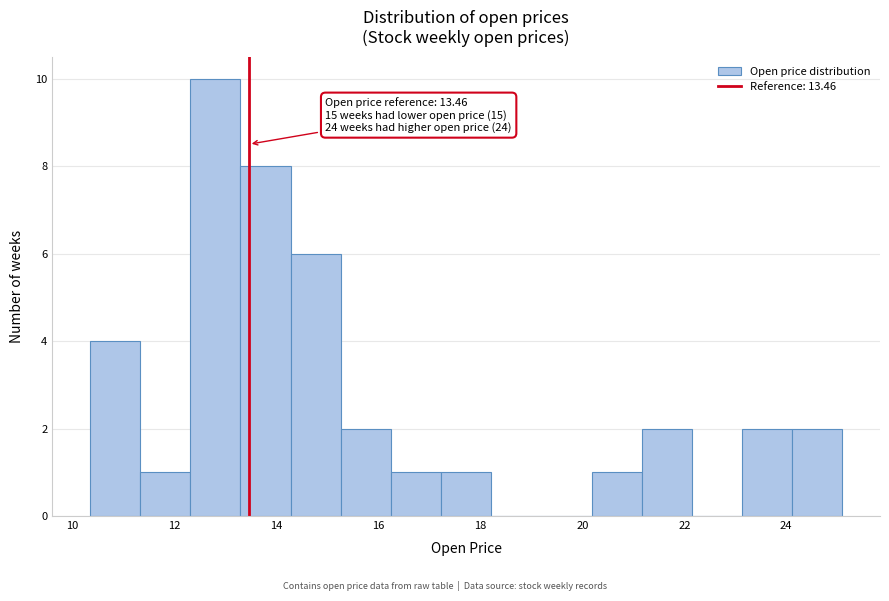

Which range on the x-axis has the tallest bar?

12.4 to 13.2